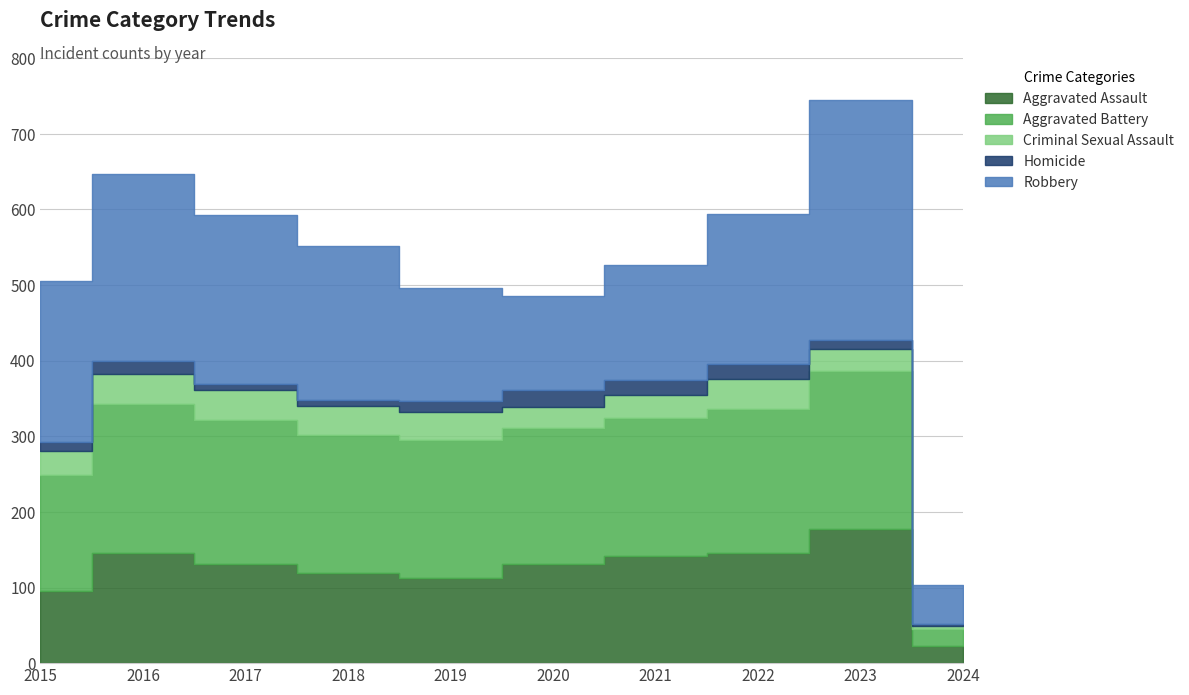

Is the value of Aggravated Assault at 2022 greater than the value of Robbery at 2024?

Yes